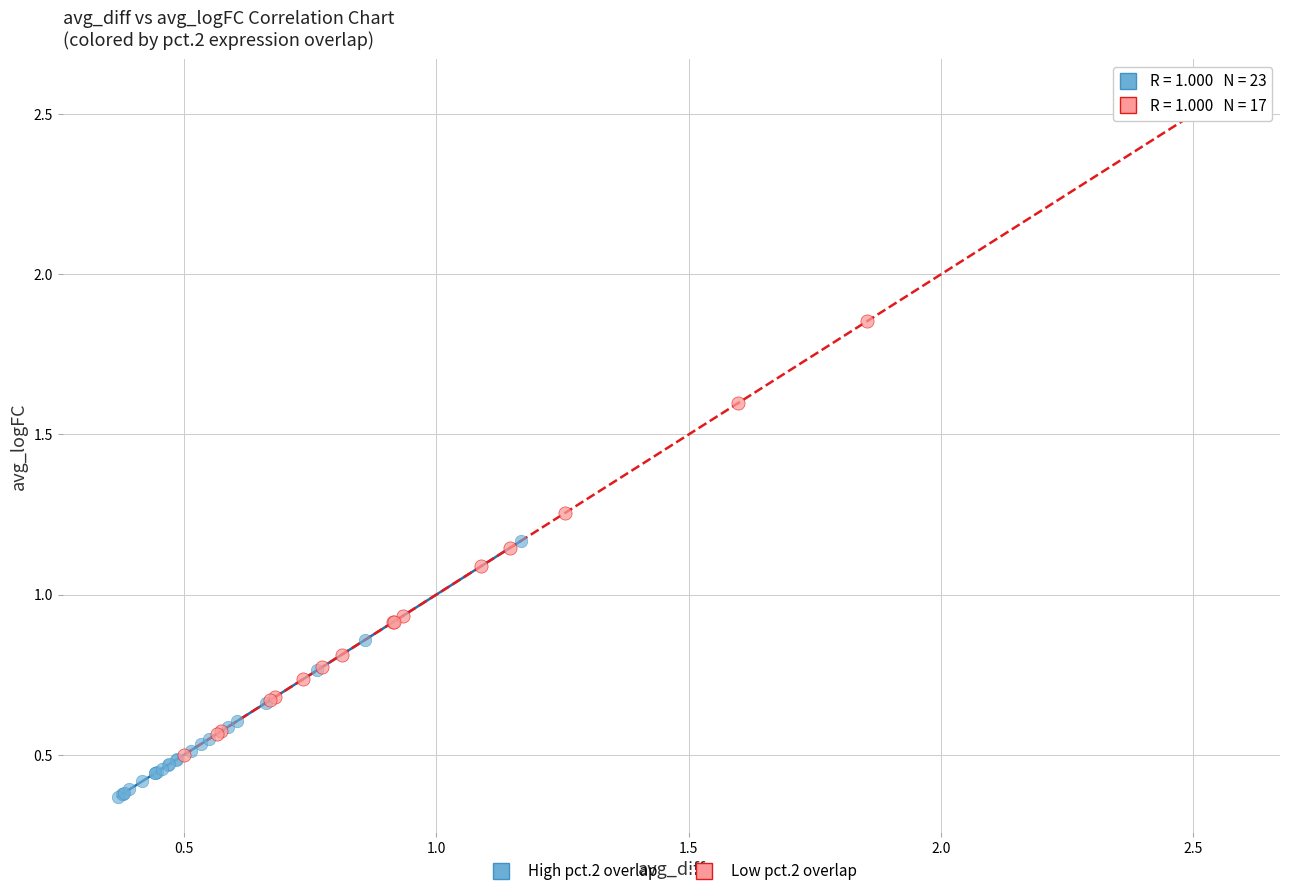

Which series contains the highest Y value?

Low pct.2 overlap